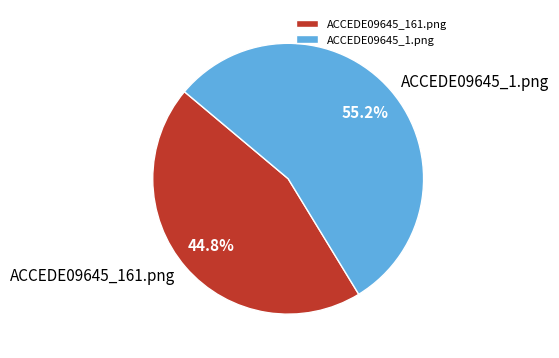

What percentage is the ACCEDE09645_161.png slice, to the nearest percent?

45%